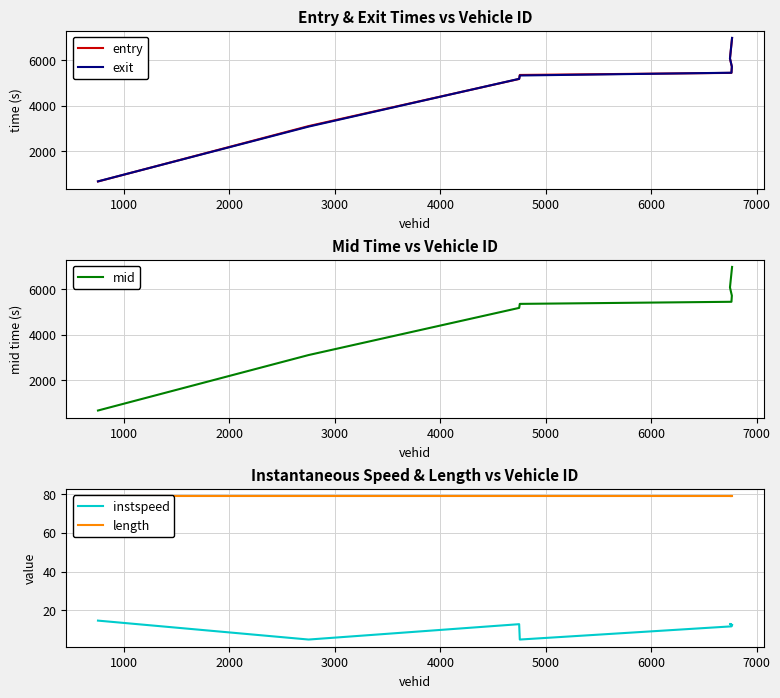

How many series are shown in this chart?

5